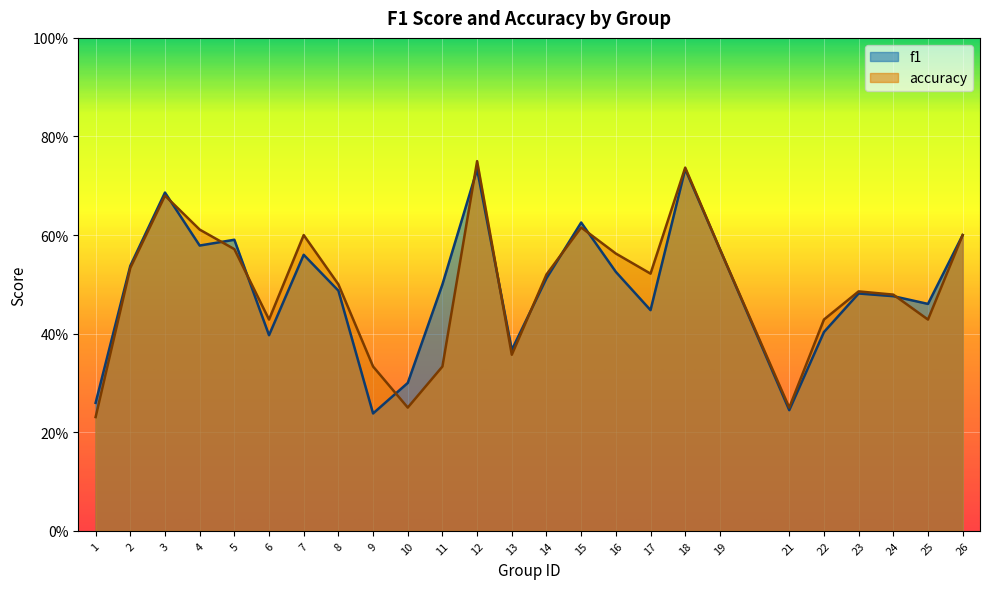

True or false: f1 and accuracy intersect in this chart.

True